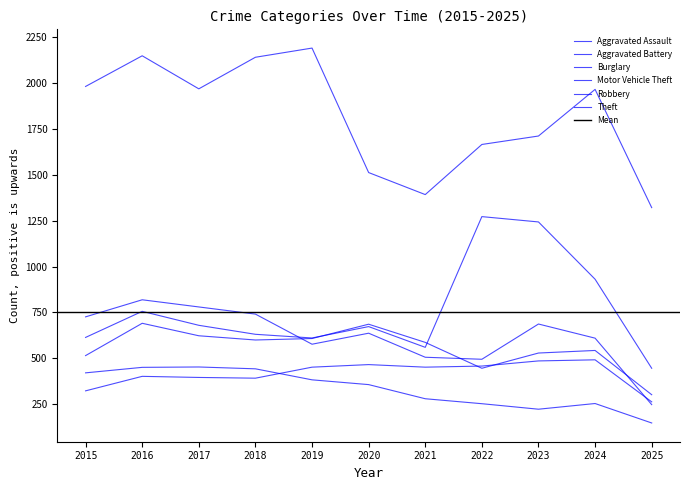

Where is Theft nearest to the value 1755?

2023